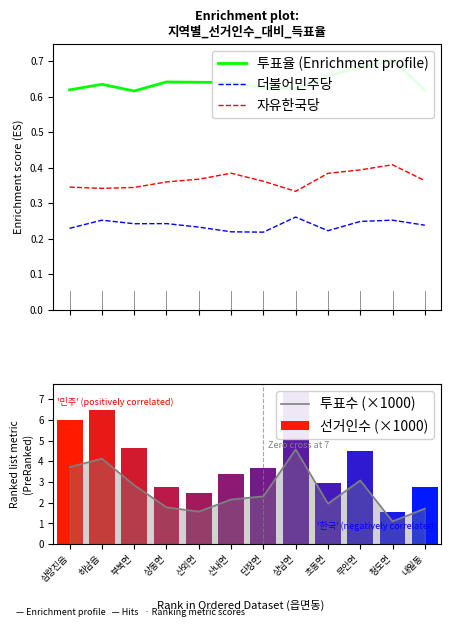

At which label does 자유한국당 reach its peak?

청도면